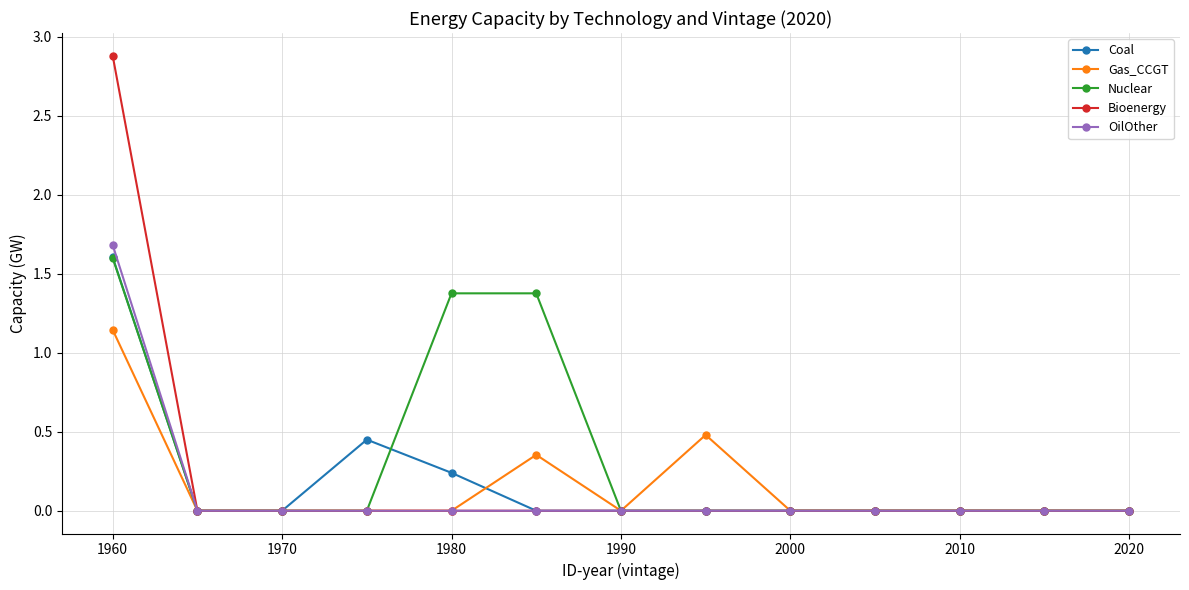

What is the maximum value shown in the chart?

2.9